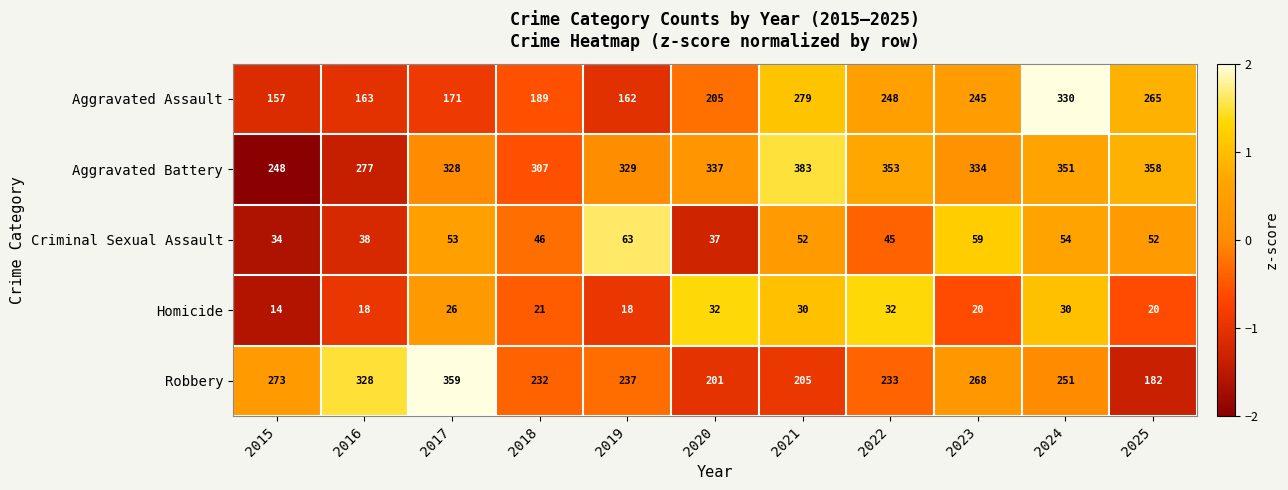

How many categories are shown in the chart?

11